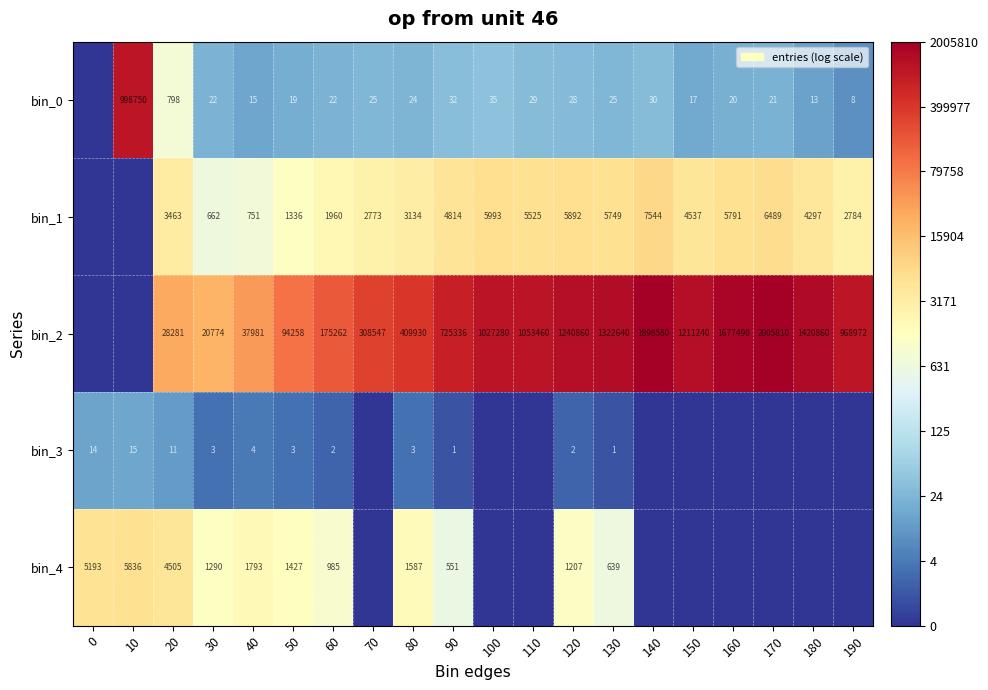

Is the value of bin_0 at 150 greater than the value of bin_2 at 140?

No